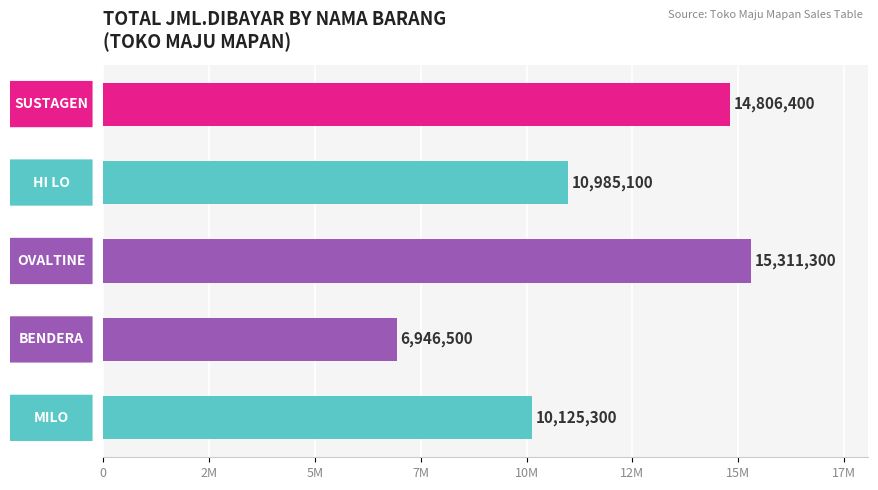

Does the chart contain stacked bars?

No